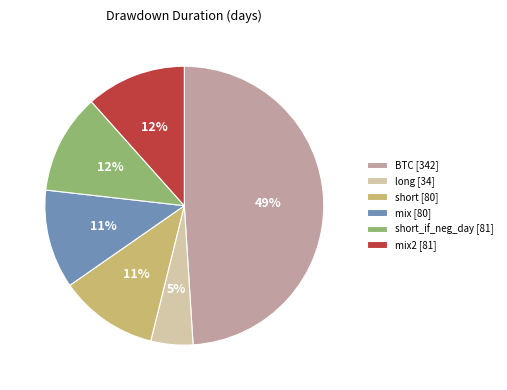

Which has a higher value, long [34] or BTC [342]?

BTC [342]